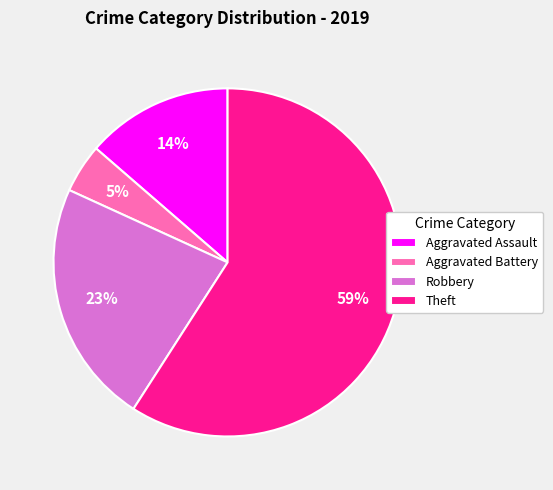

Which slice represents more than half of the pie?

Theft